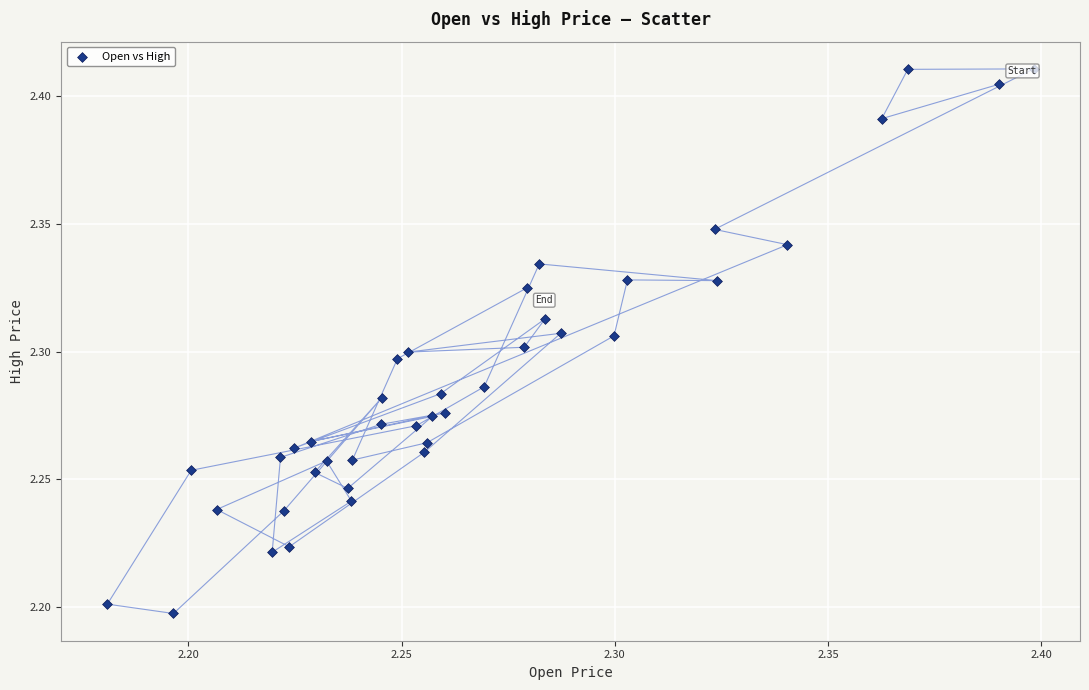

How many points are shown in the scatter plot?

40